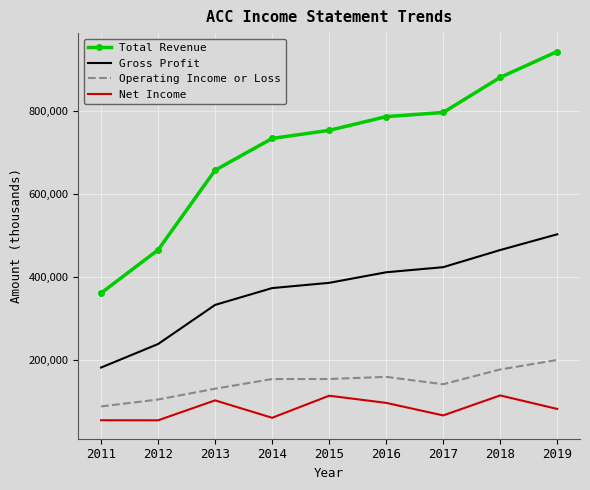

At 2019, list the series in order from smallest to largest.

Net Income, Operating Income or Loss, Gross Profit, Total Revenue